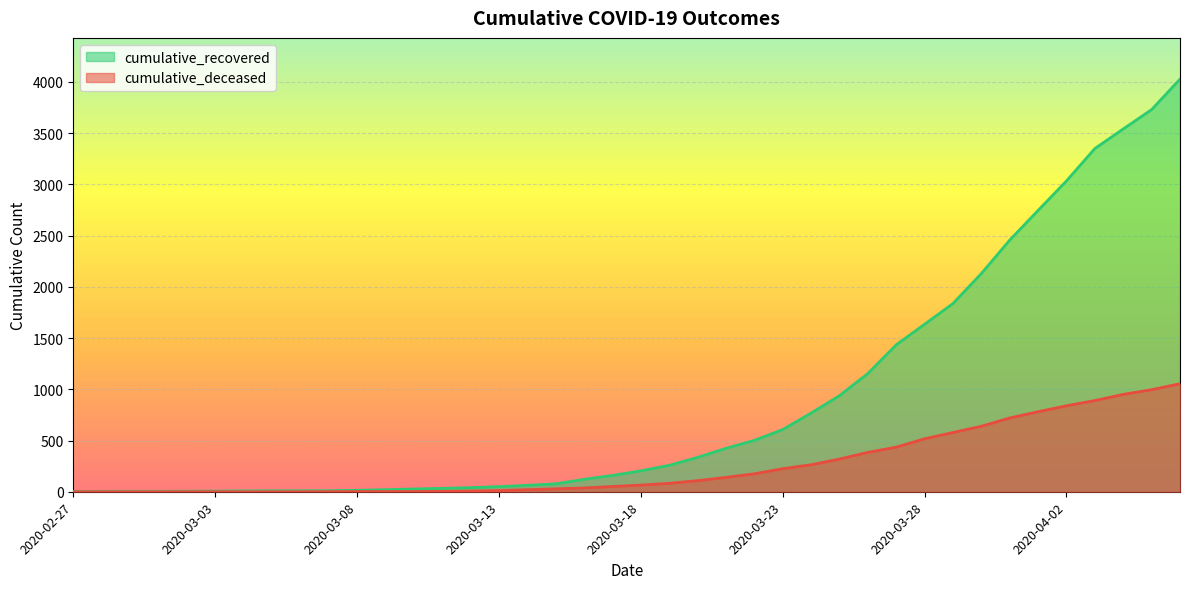

What is the difference between the maximum and minimum values in the cumulative_deceased series?

1054